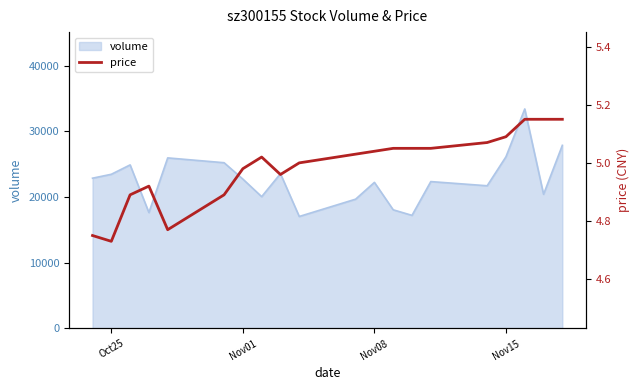

What is the maximum value shown in the chart?

5.2